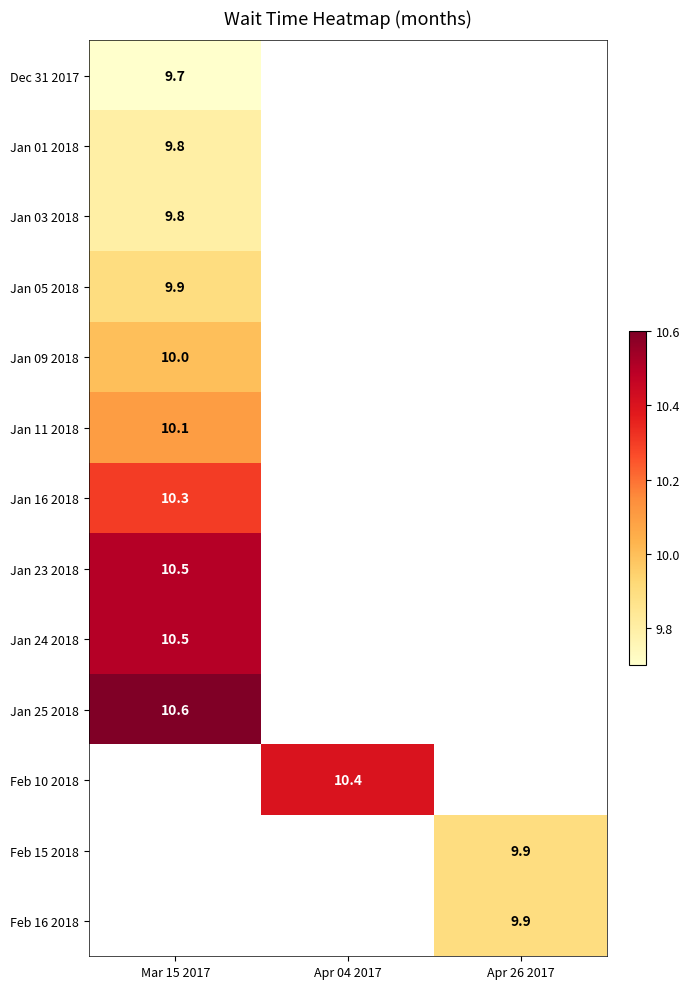

The value of Feb 10 2018 at Apr 04 2017 is 10.4. True or false?

True